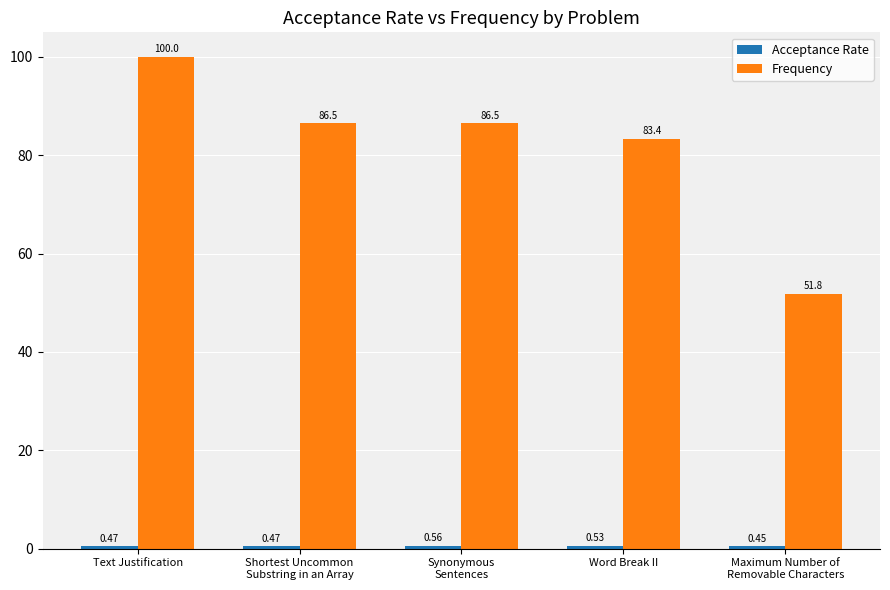

Where is Frequency nearest to the value 75?

Word Break II